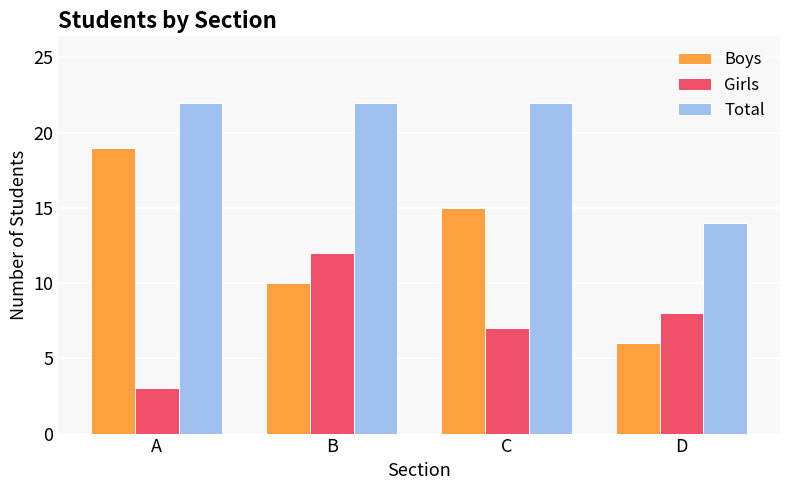

What value does the Total series have at B?

22